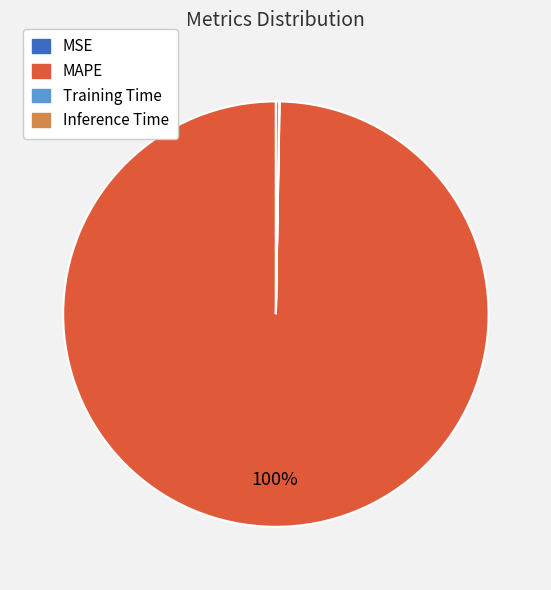

True or false: MAPE accounts for 89% of the total.

False